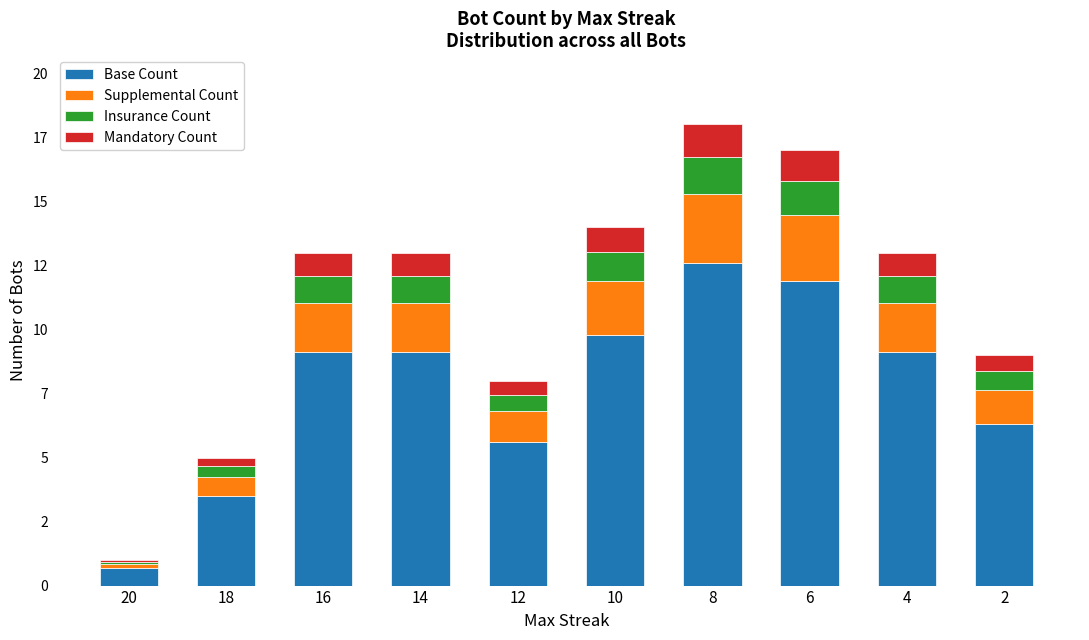

Which series has the largest range (max minus min)?

Base Count